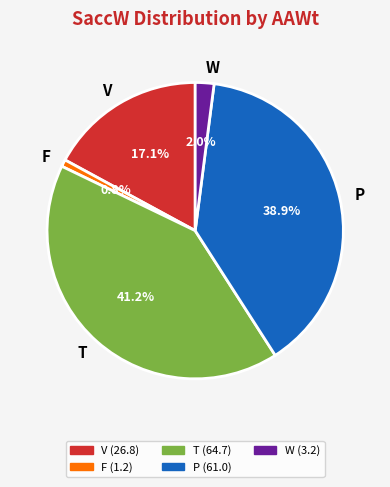

Rank the categories by value from lowest to highest.

F, W, V, P, T